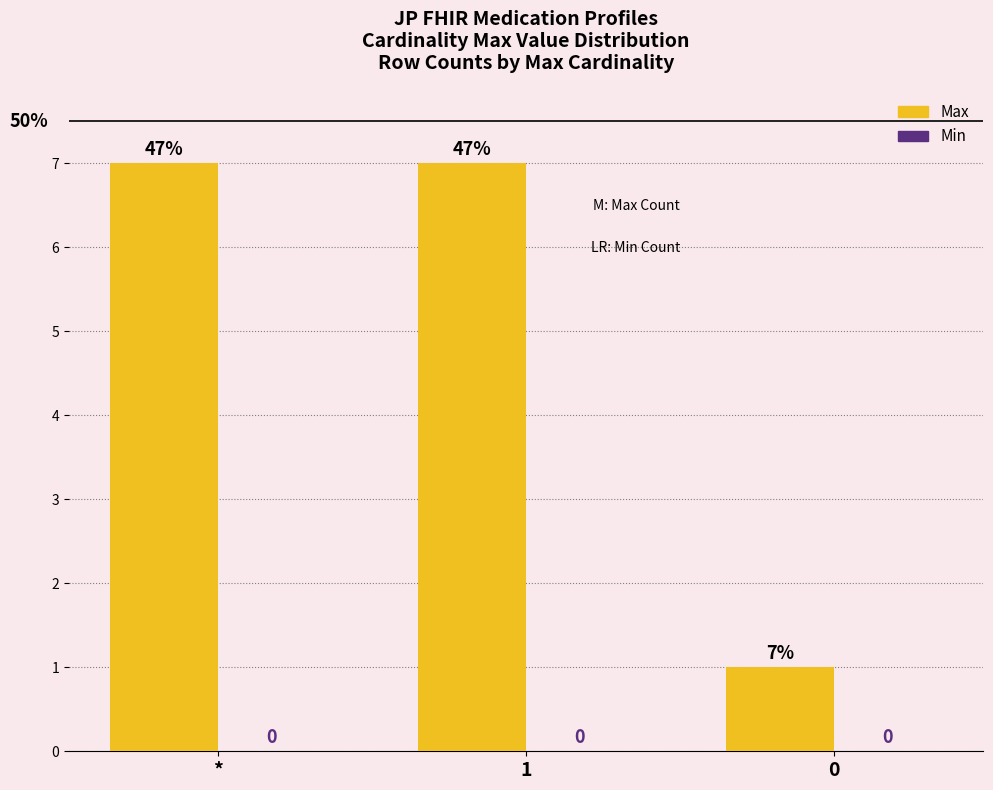

What position from the left is 1?

2